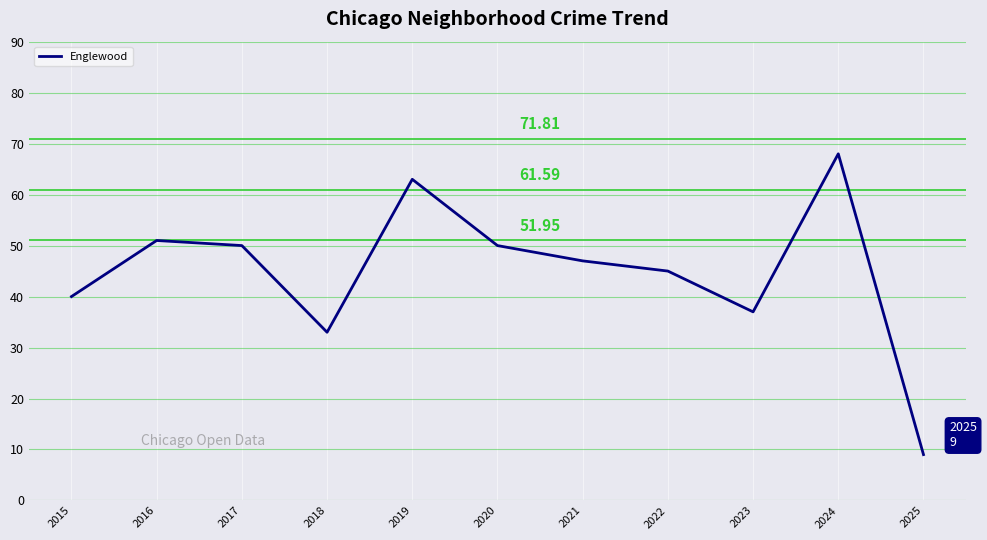

Reading right to left, what are all the values shown in this chart?

2025=9	2024=68	2023=37	2022=45	2021=47	2020=50	2019=63	2018=33	2017=50	2016=51	2015=40